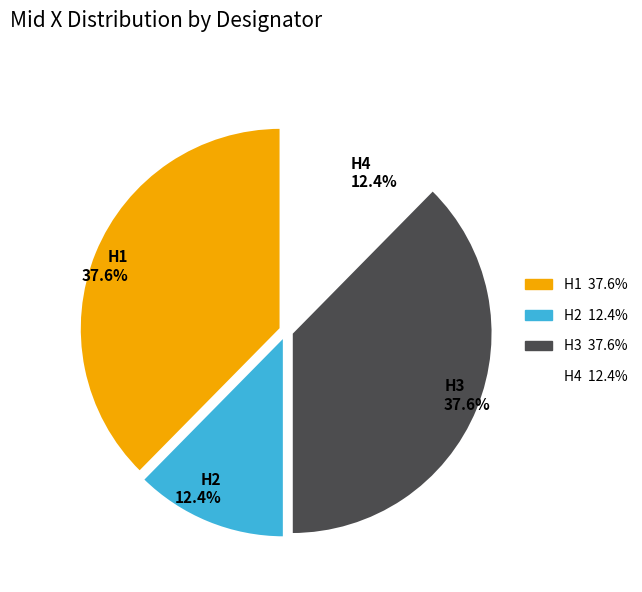

What is the ratio of the value at H3 to the value at H1?

1.0